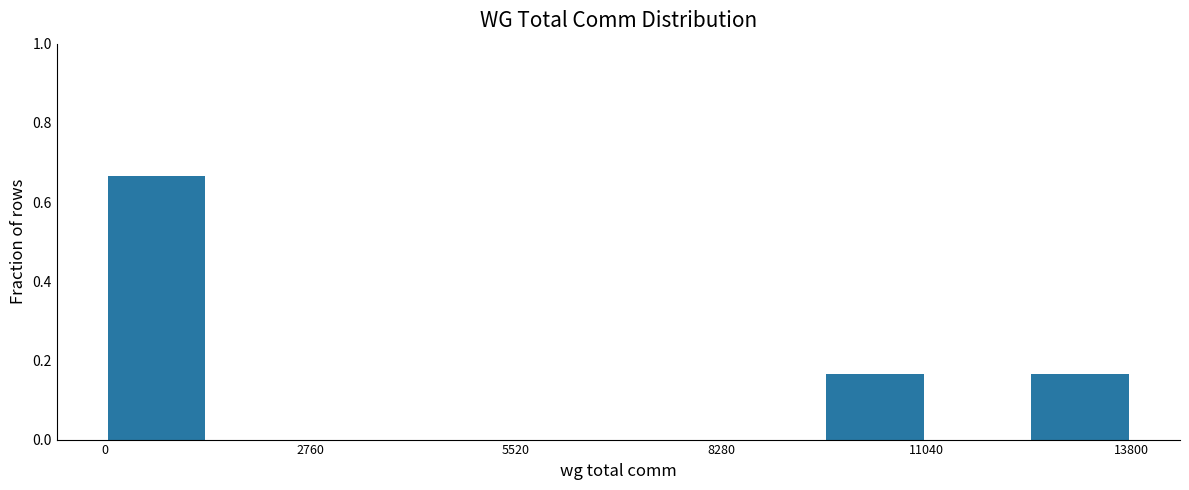

Read against the x-axis, roughly where is the centre of the tallest bar?

500